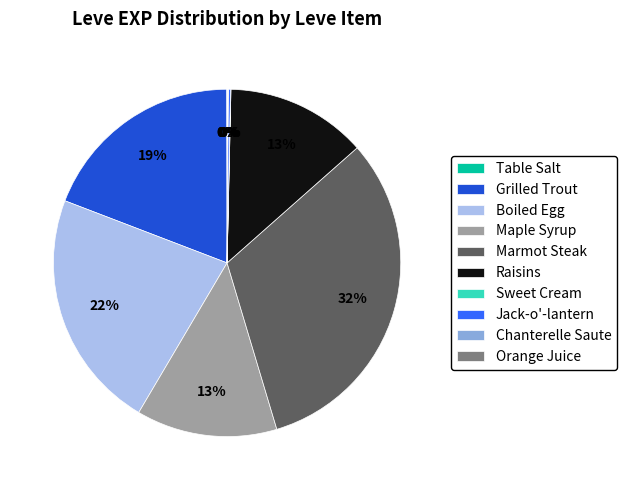

To the nearest percent, what is the average slice percentage?

10%